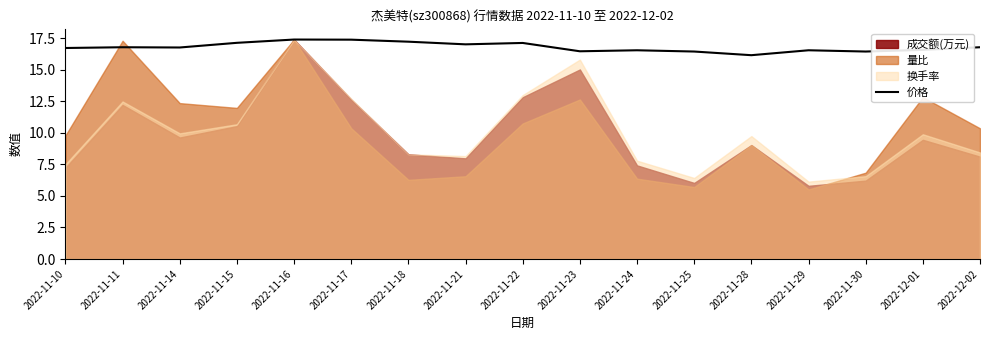

Is it true that 价格 equals 17.0 at 2022-11-21?

True